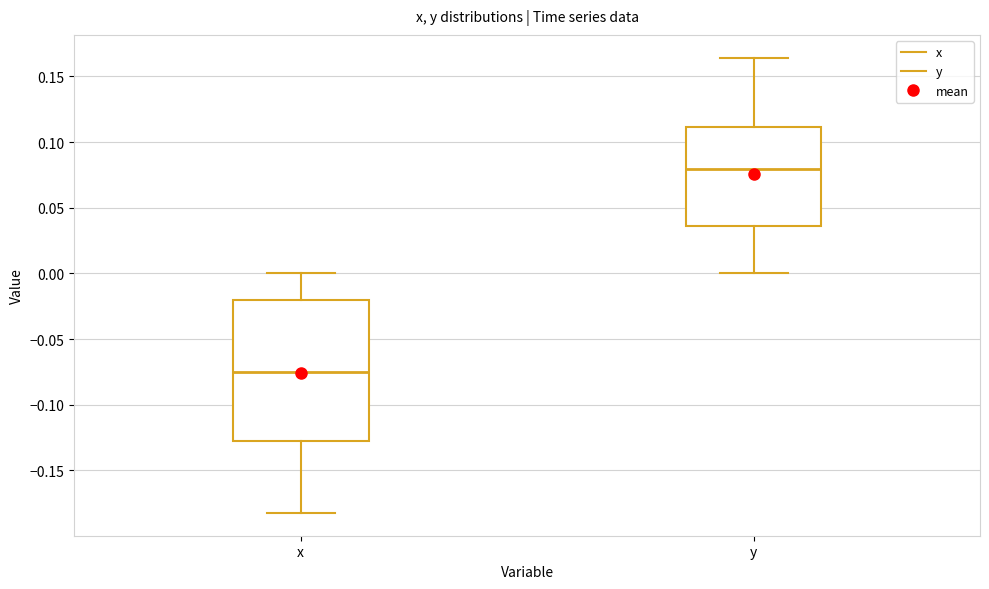

Which box has the highest median line?

y